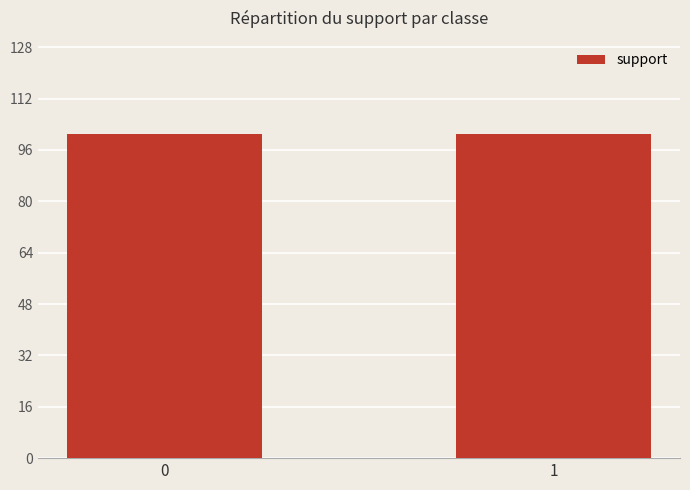

Does the chart contain any negative values?

No